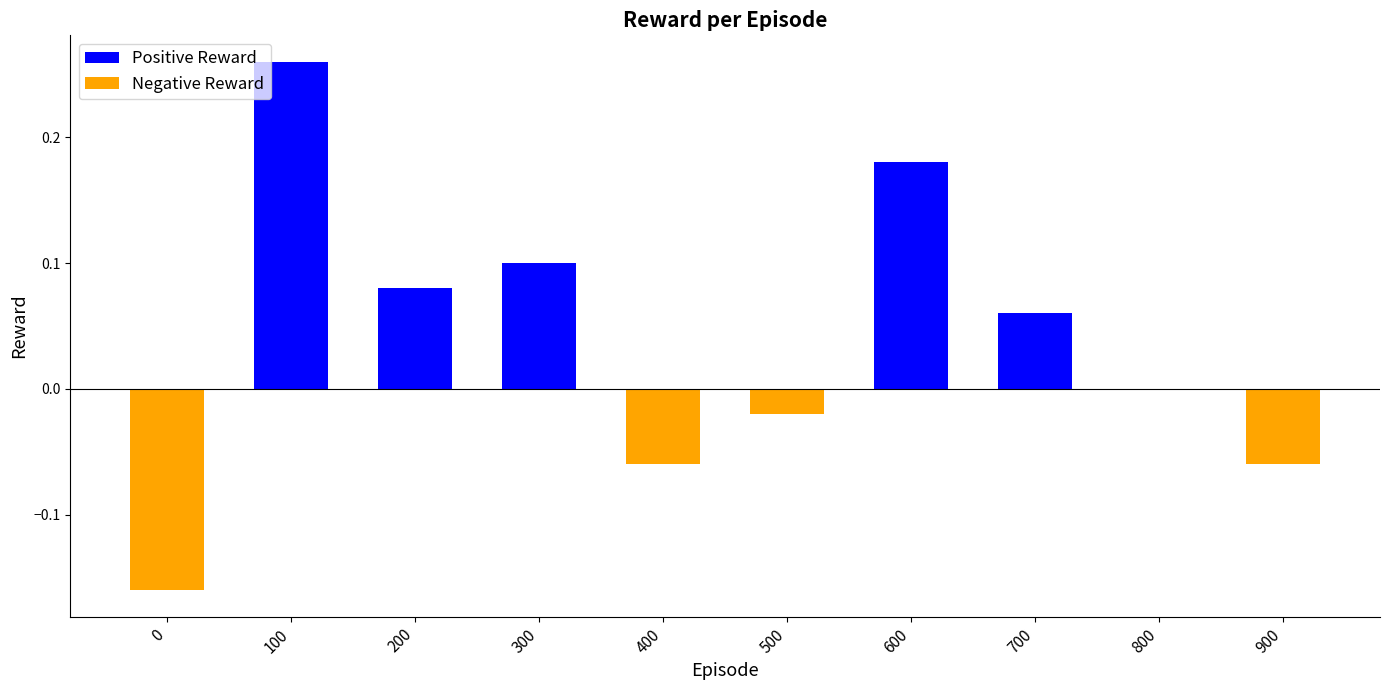

What is the sum of all values?

0.4